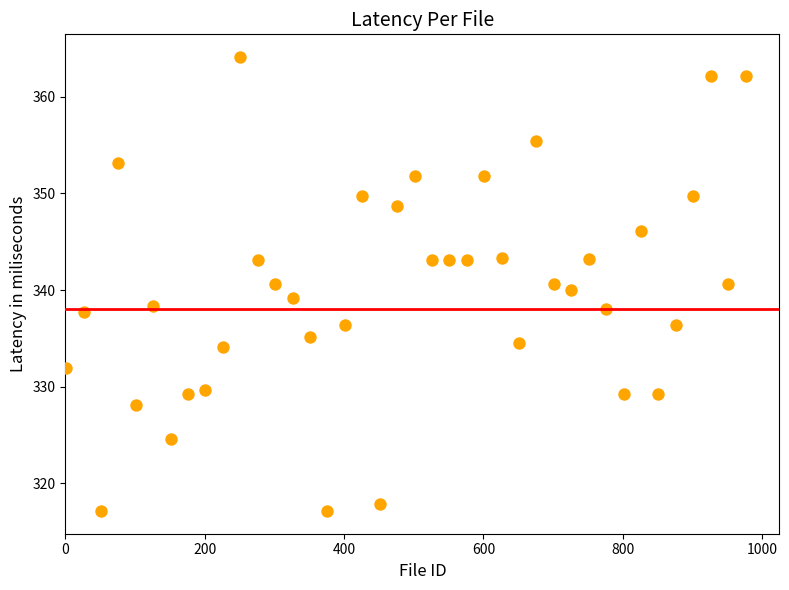

What is the range of X values (max minus min)?

975.0